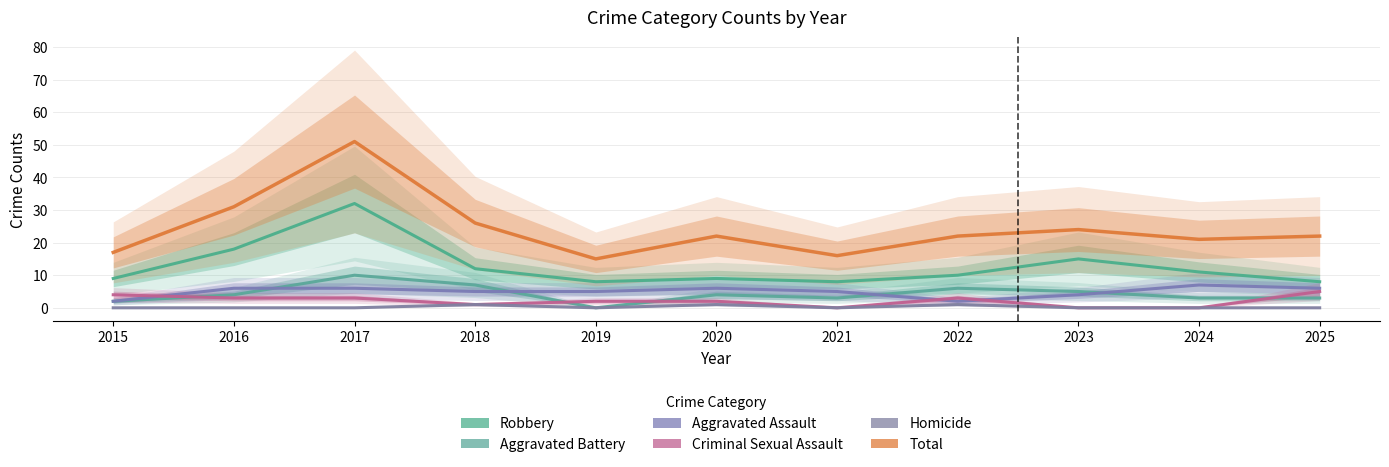

What is the difference between the maximum and minimum values in the Aggravated Battery series?

10